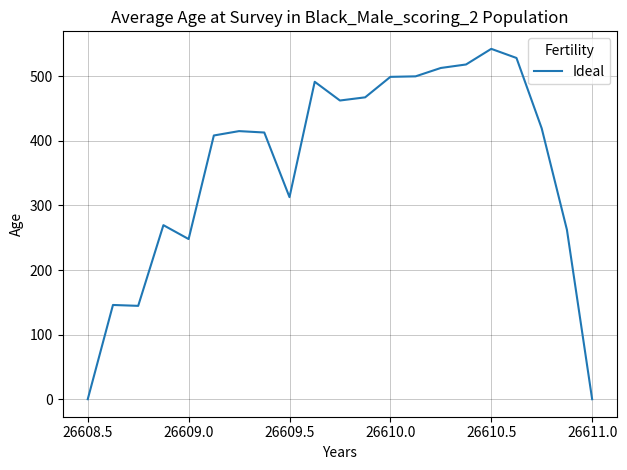

What is the difference between the maximum and minimum values?

542.4